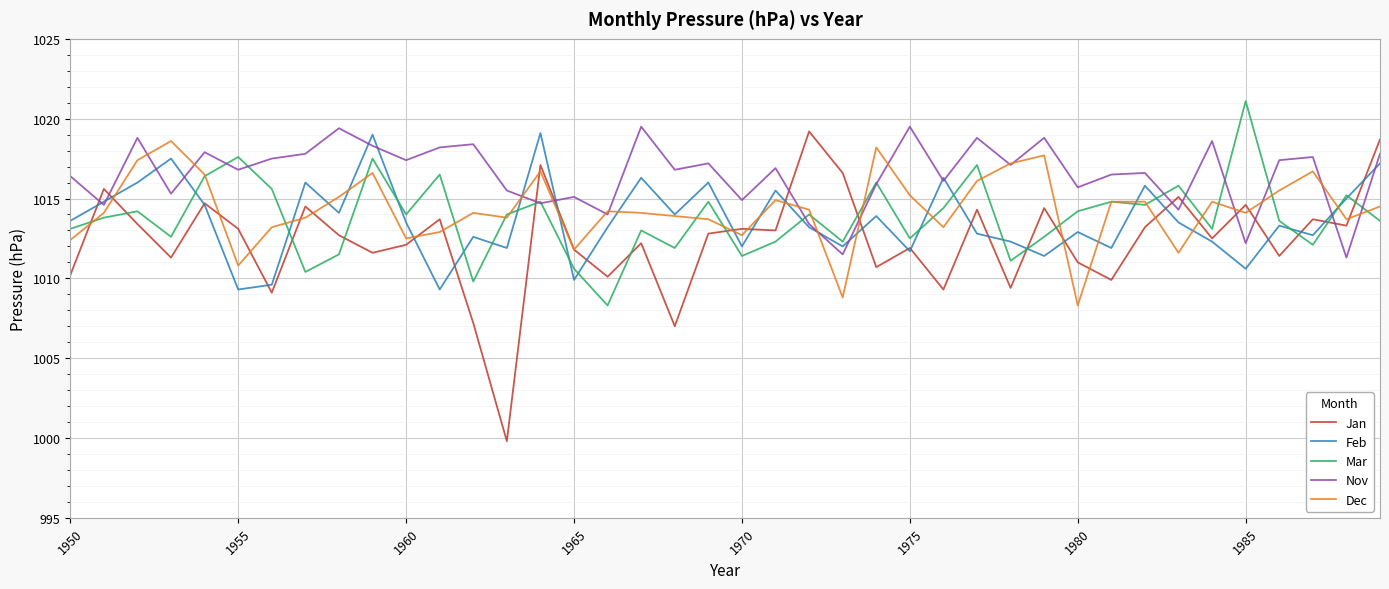

What is the maximum value for Mar?

1021.1